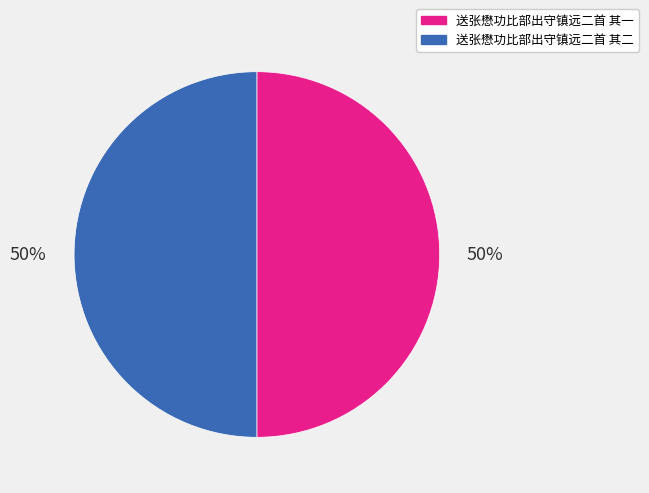

What is the ratio of the value at 送张懋功比部出守镇远二首 其二 to the value at 送张懋功比部出守镇远二首 其一?

1.0